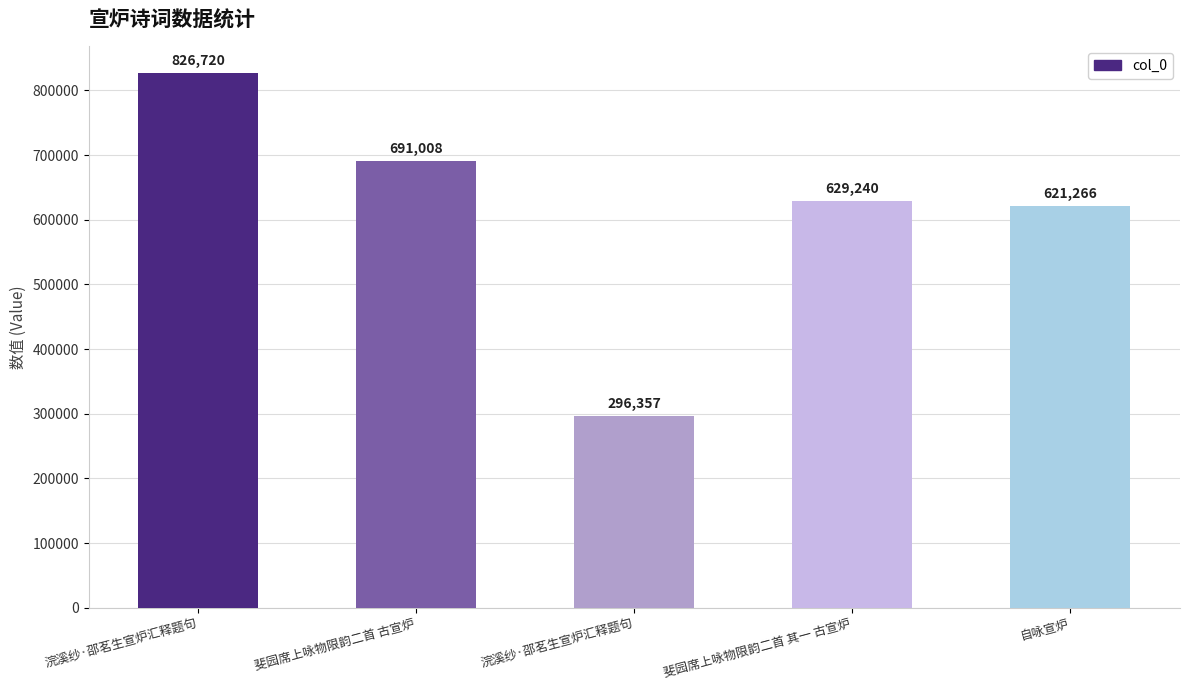

Which label corresponds to the smallest value in the chart?

浣溪纱·邵茗生宣炉汇释题句